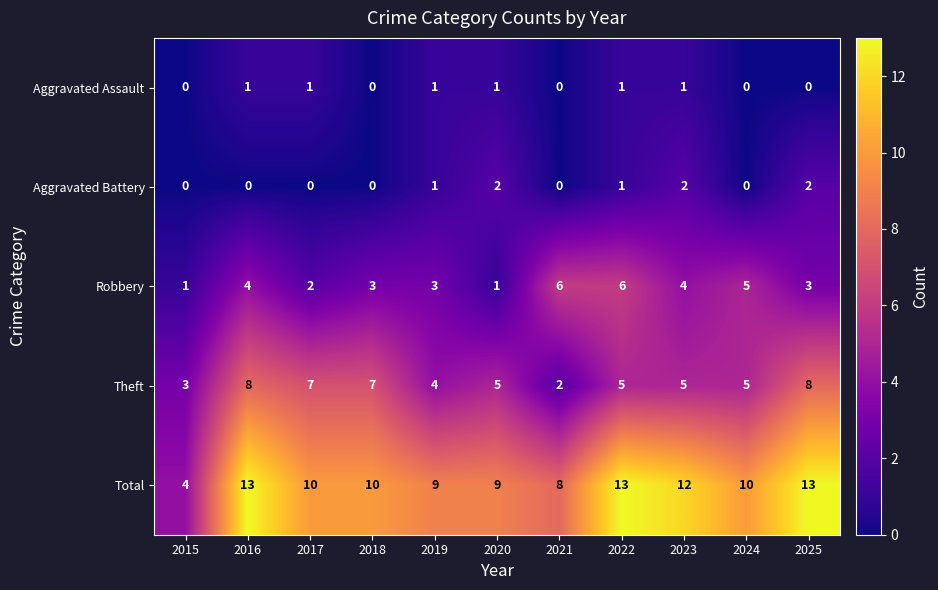

Which series has the largest total across all categories?

Total